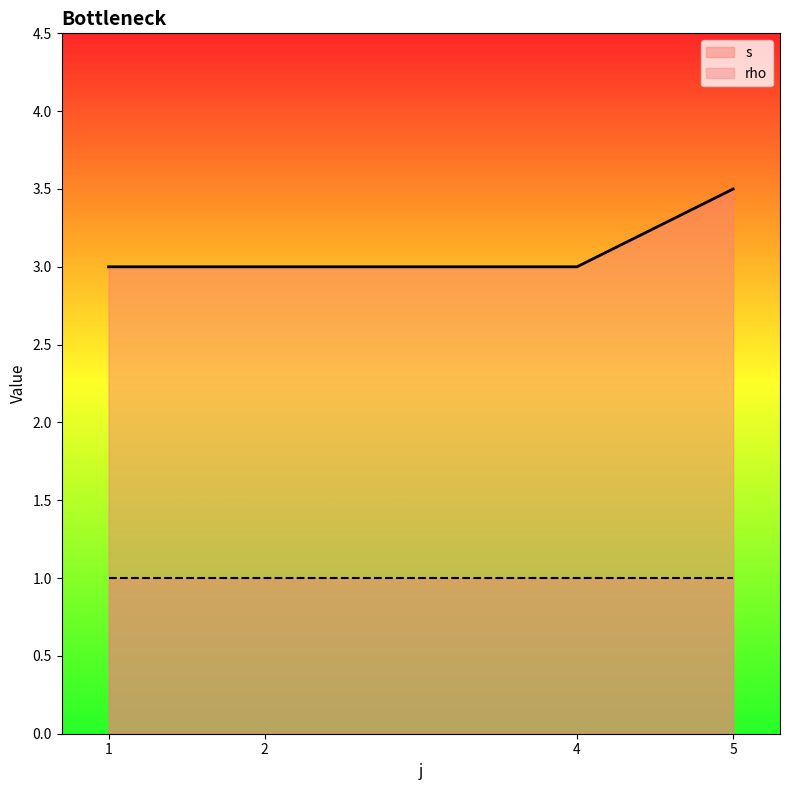

Read the rho value at 5.

1.0